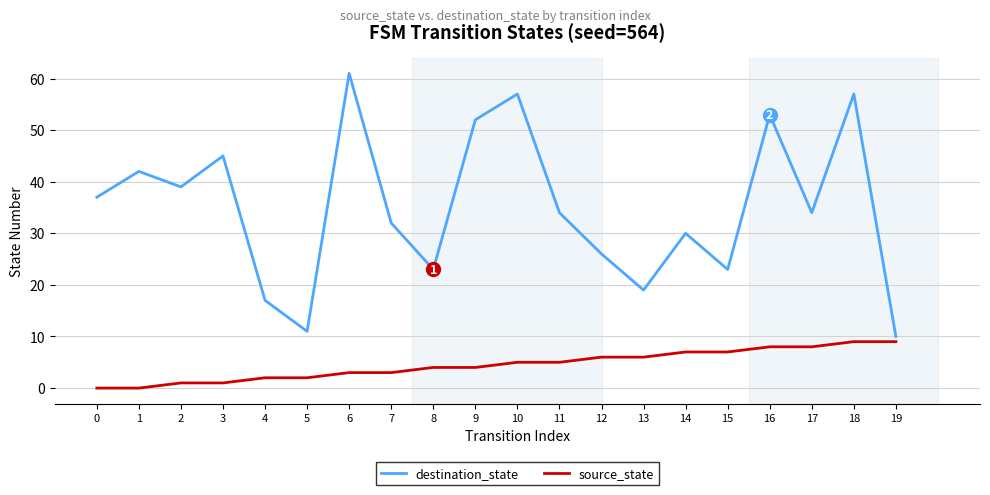

The destination_state series shows 32 at 7. True or false?

True